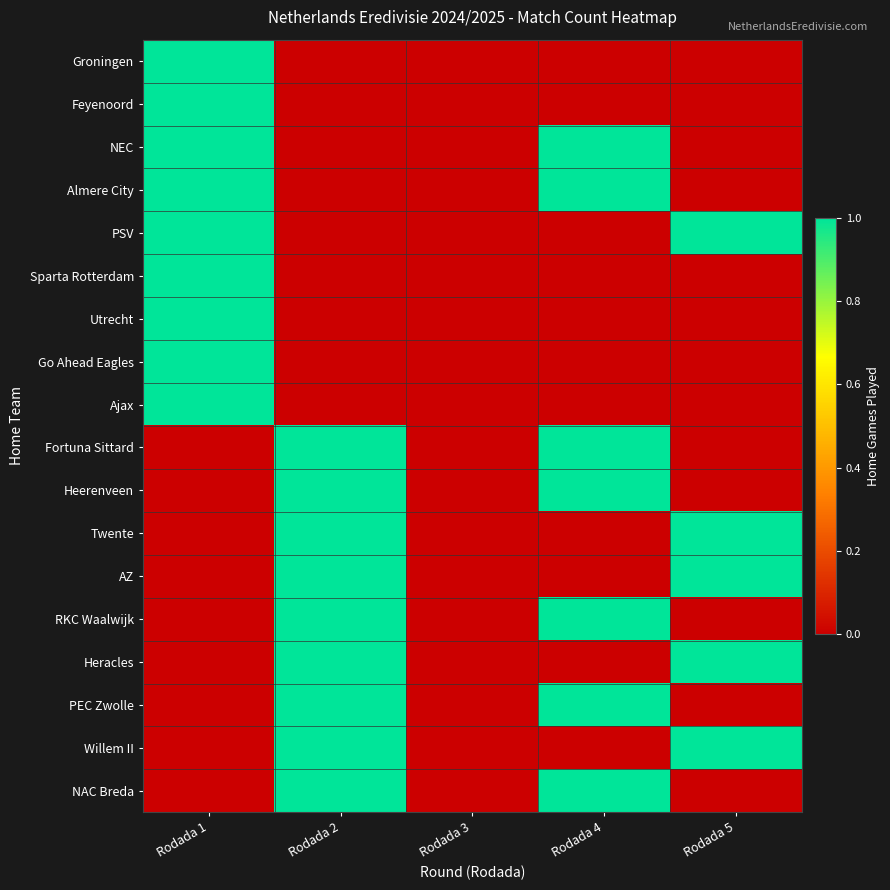

What is the spread (max minus min) of values at Rodada 2?

1